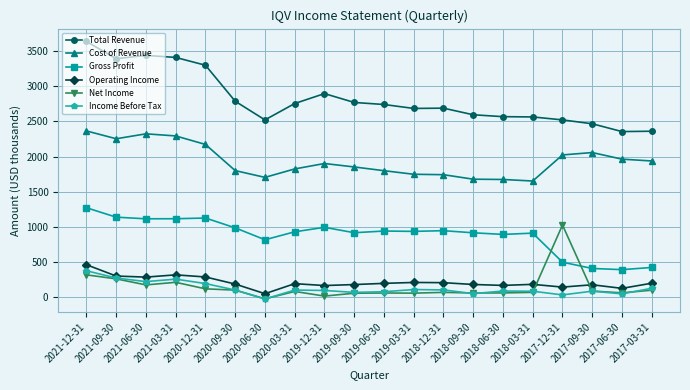

What is the lowest value of the Total Revenue series?

2355